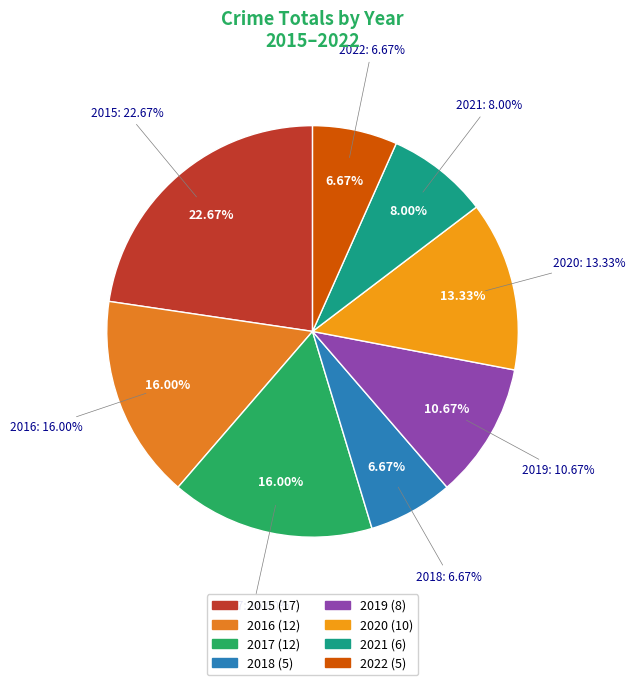

To the nearest percent, what portion does 2019 represent?

11%